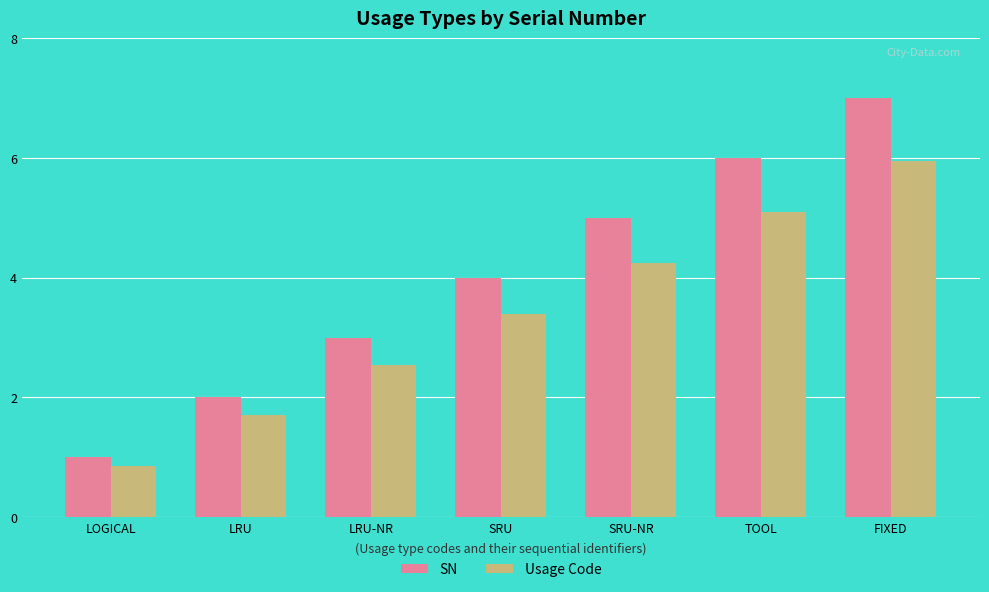

Rank the series at LOGICAL from highest to lowest value.

SN, Usage Code